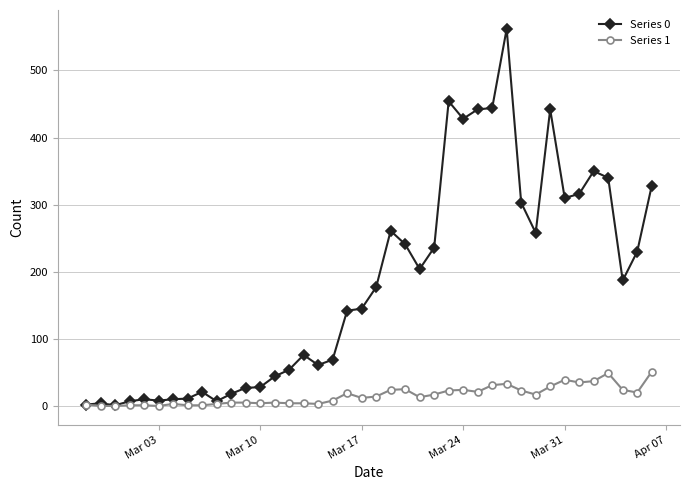

True or false: Series 1 has more than 0 interior local peaks.

True